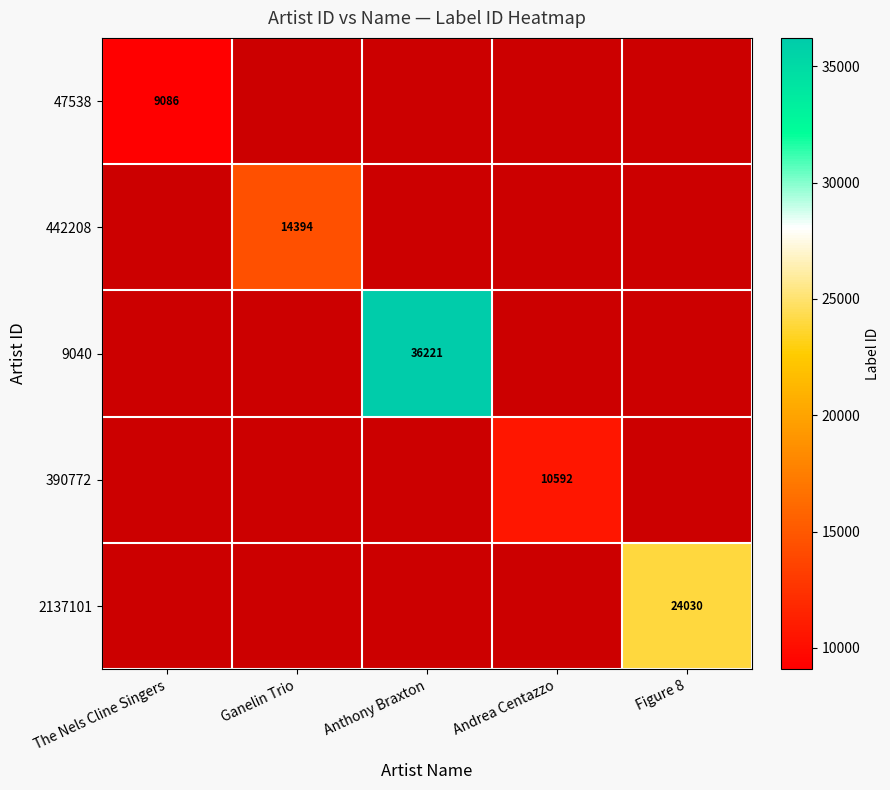

True or false: 47538 has a value of 9086 at The Nels Cline Singers.

True